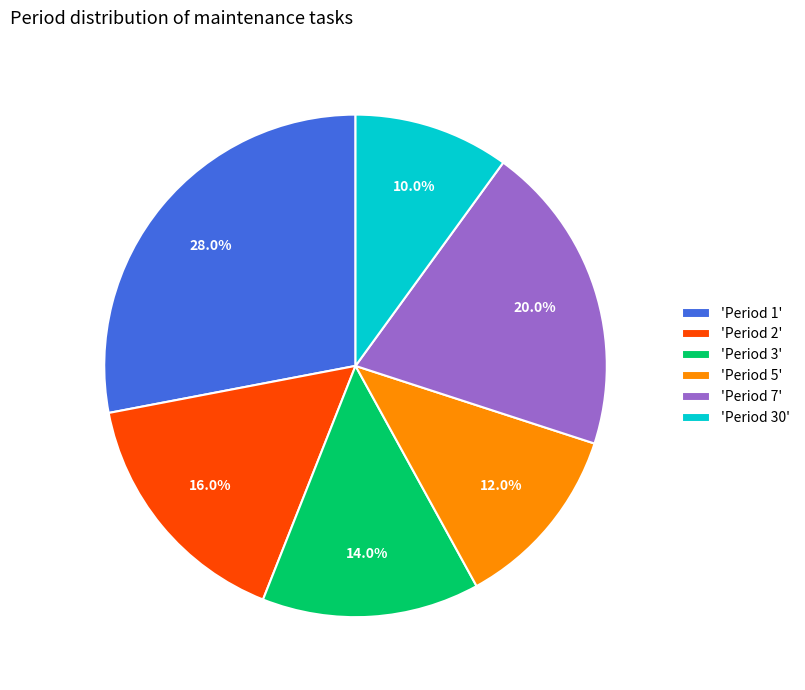

Count the number of slices in the pie.

6